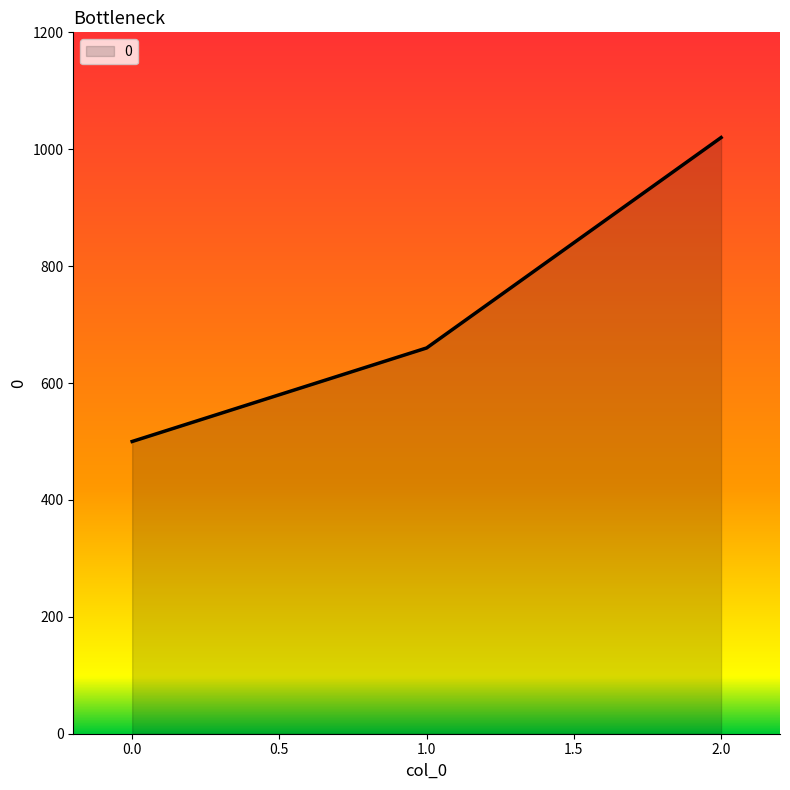

What value does the data have at 2.0?

1020